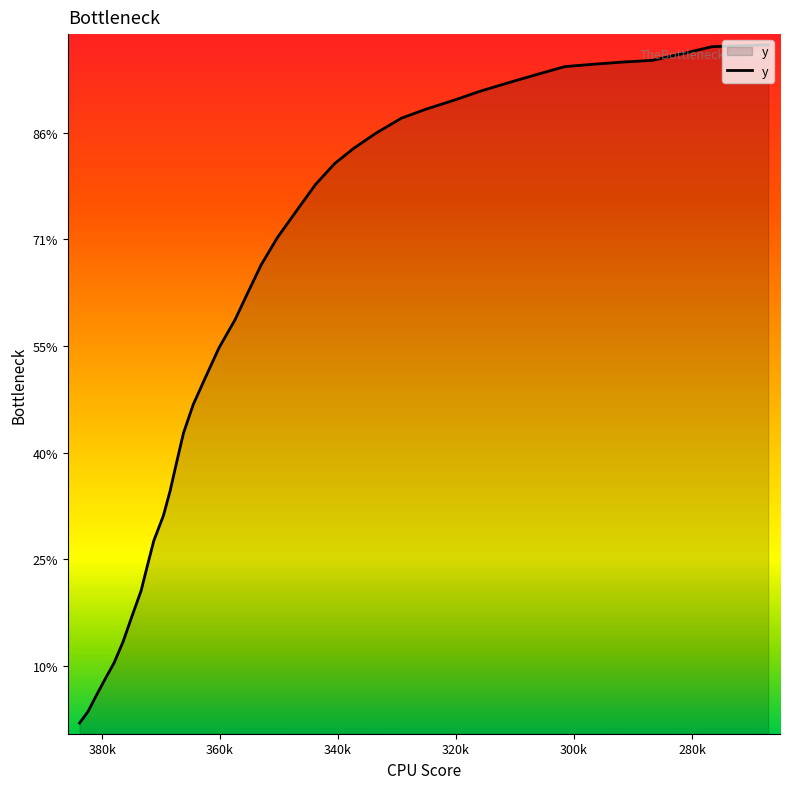

Between 340.55927 and 329.2585, which is larger?

329.2585